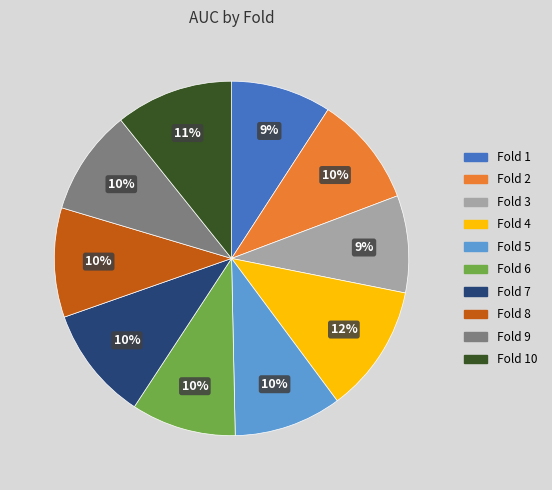

How many segments does this pie chart have?

10